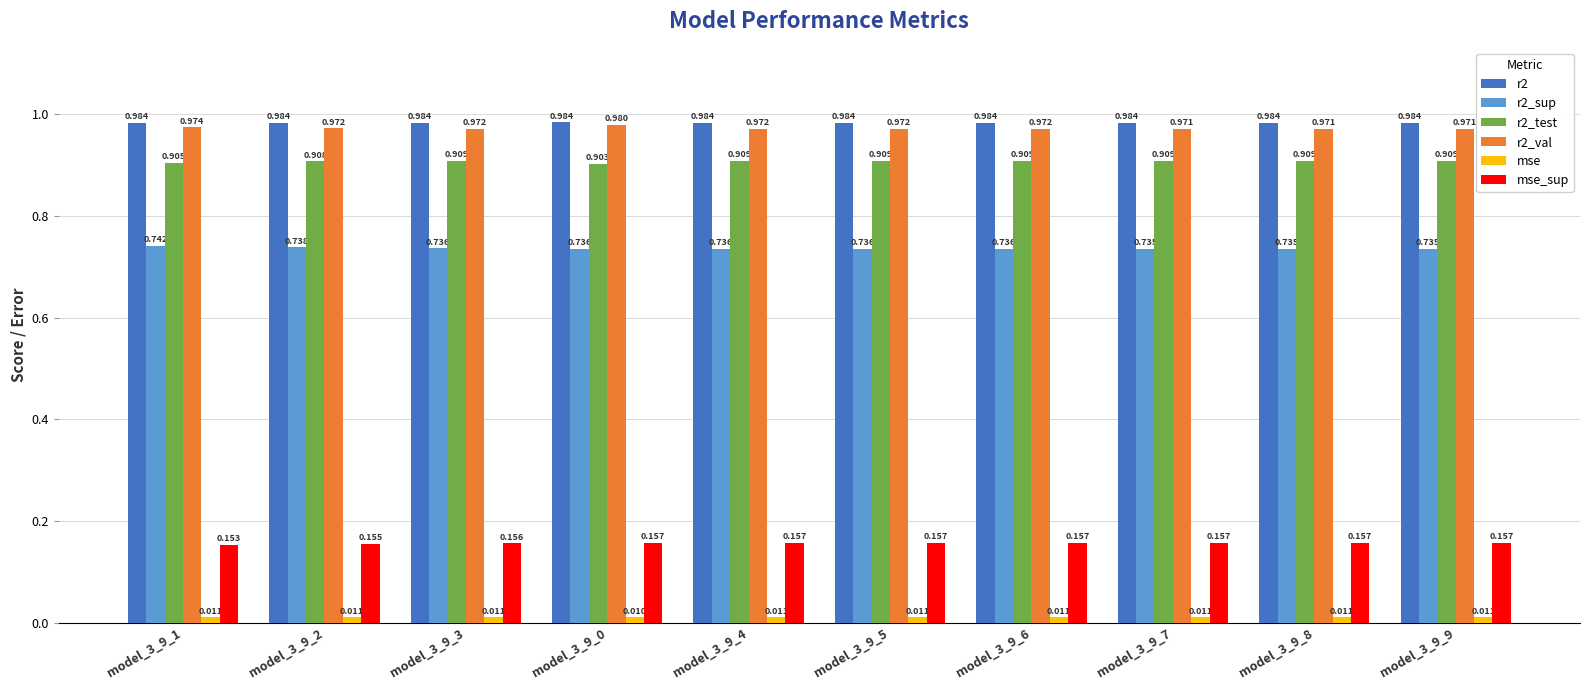

Is the value of r2_val at model_3_9_1 greater than the value of r2 at model_3_9_9?

No